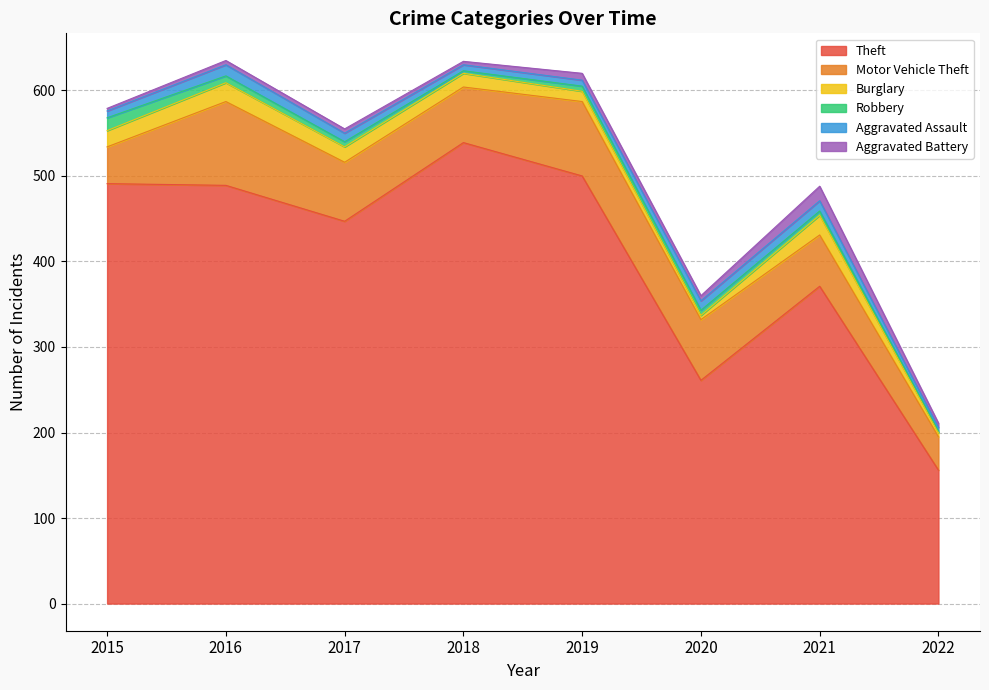

Which series has the largest total across all categories?

Theft